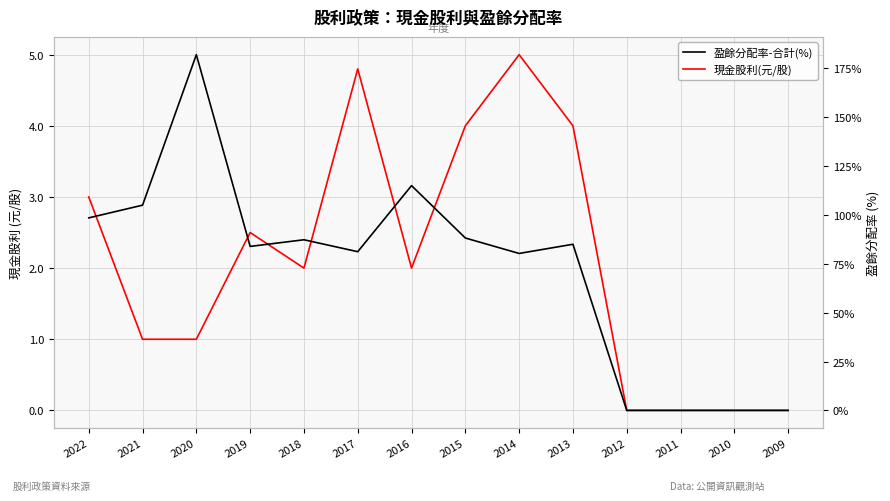

What is the value of the 盈餘分配率-合計(%) point at the 6th from the left?

81.2